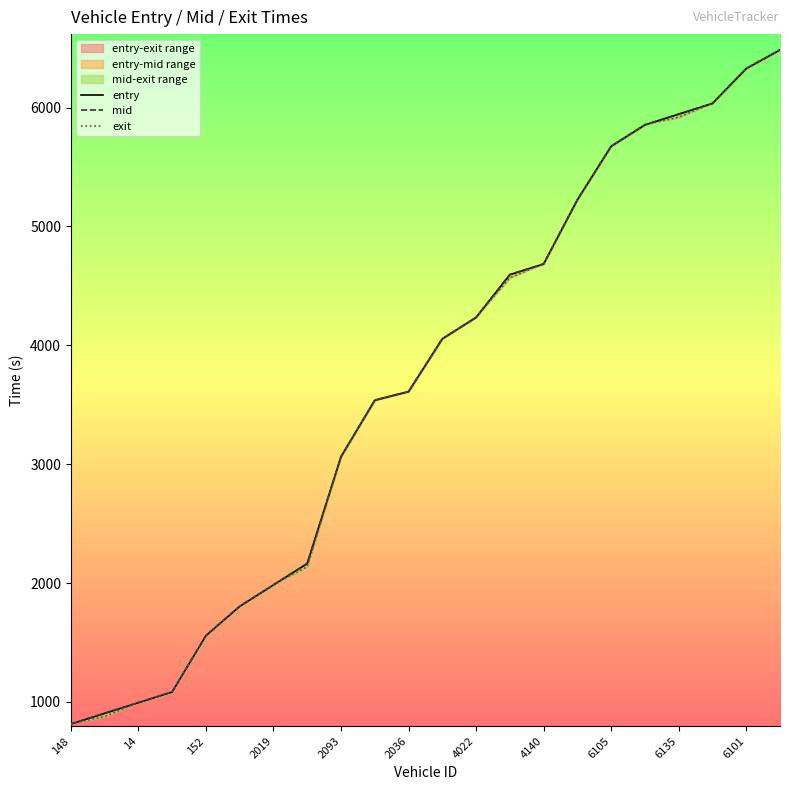

What is the label of the 1st point from the left?

148